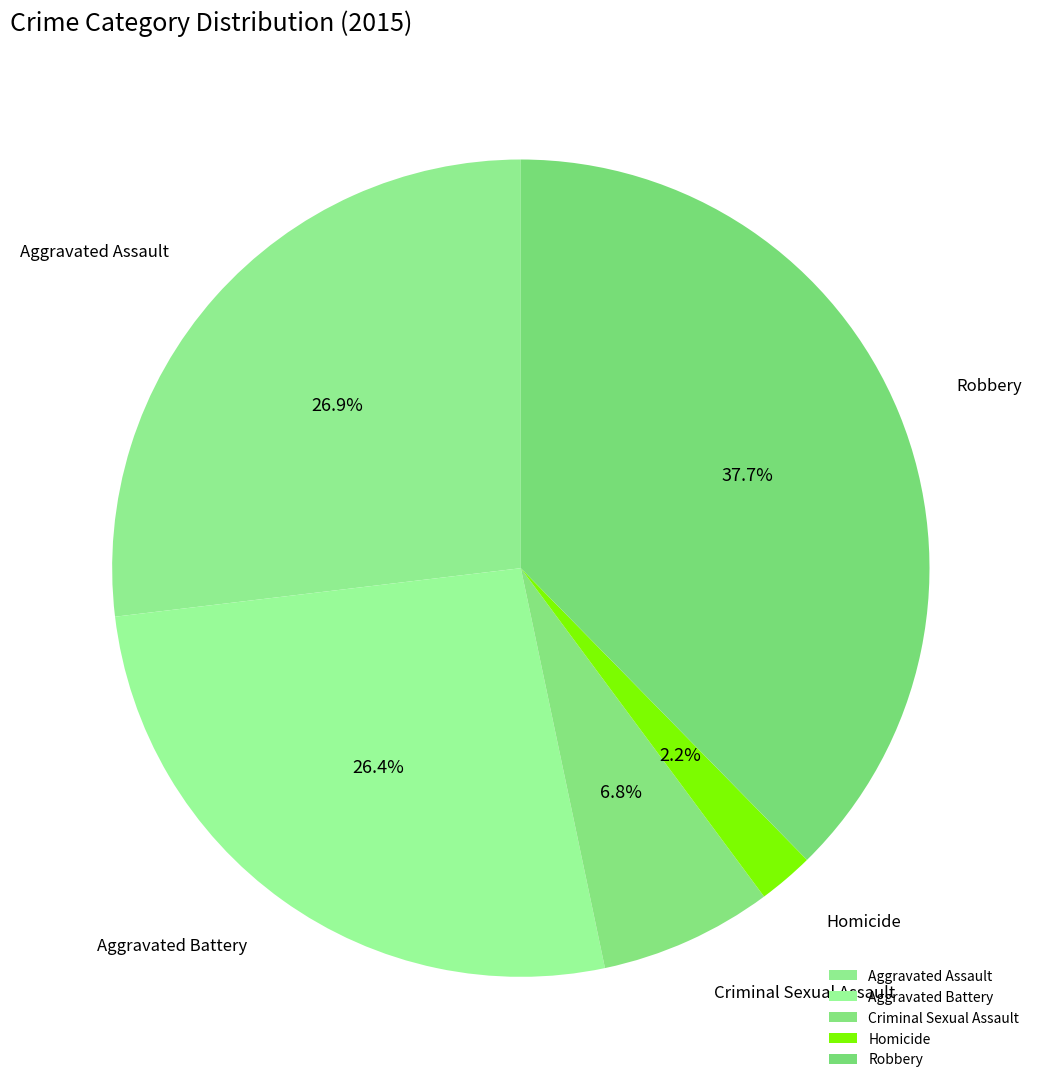

Does any single category account for the majority?

No